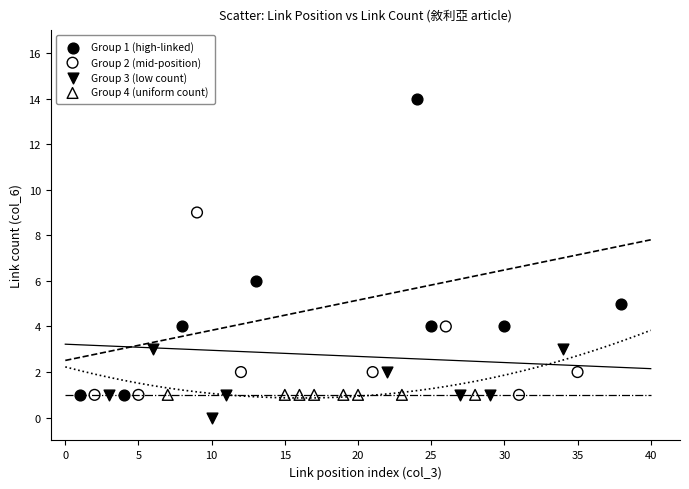

What are all the series names shown in the legend?

Group 1 (high-linked), Group 2 (mid-position), Group 3 (low count), Group 4 (uniform count)